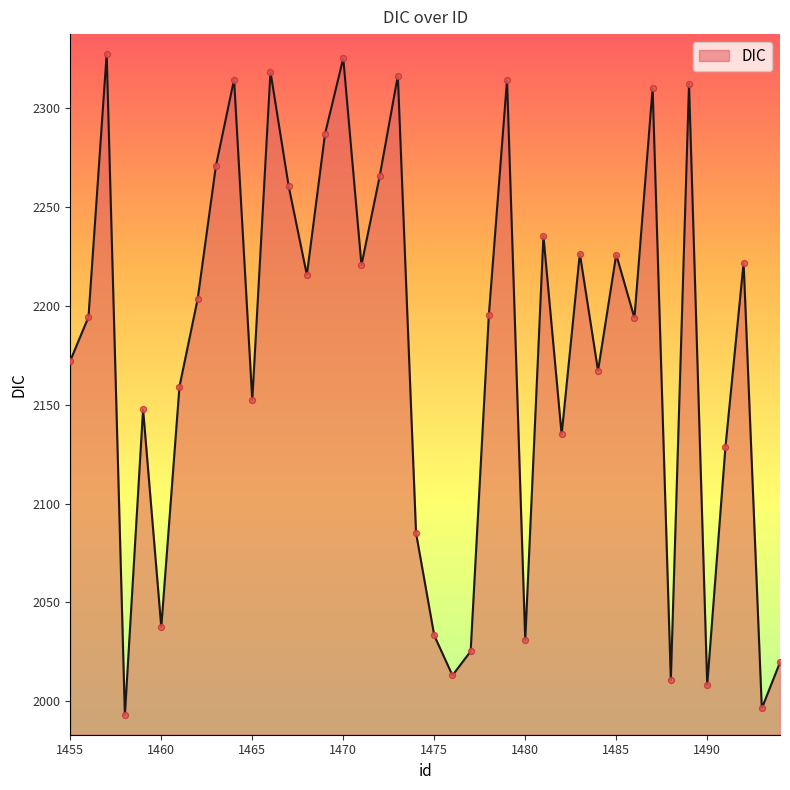

What is the smallest value displayed?

1993.2